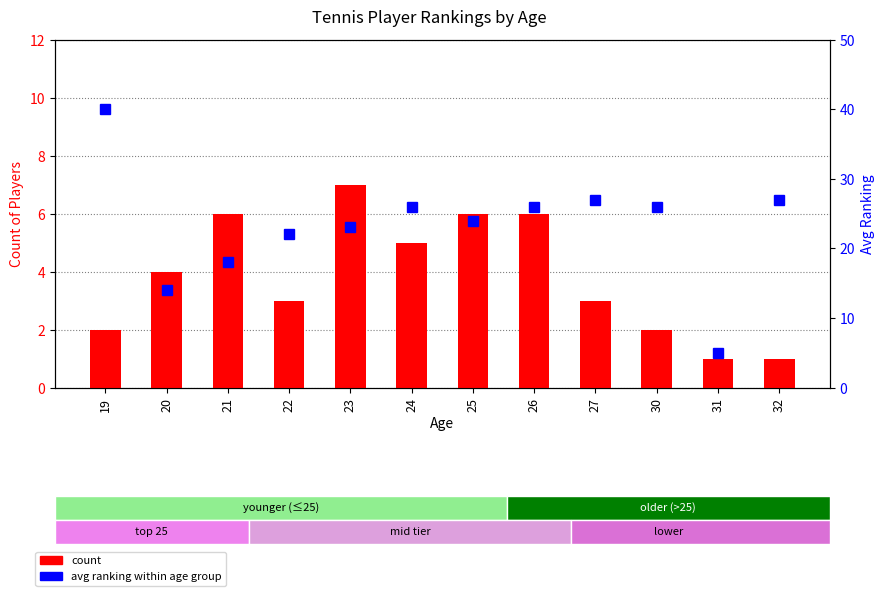

What is the value of the avg ranking within age group bar at the 8th from the left?

26